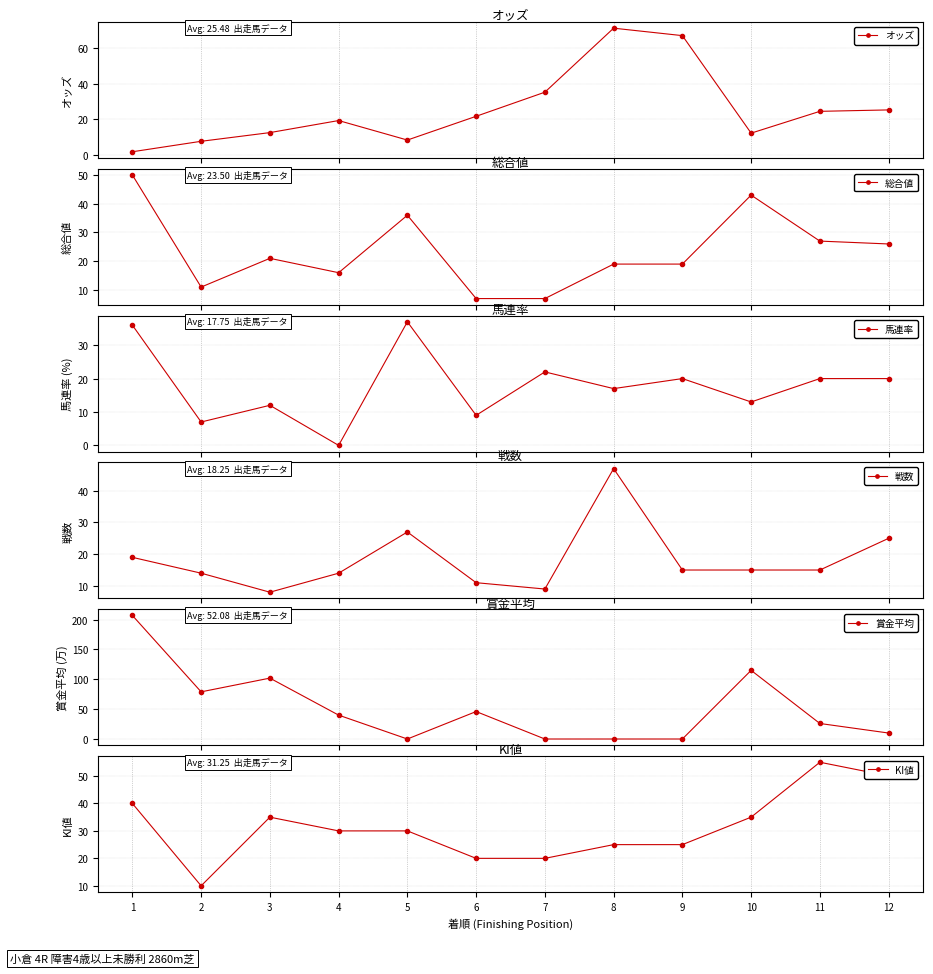

Reading right to left, what are all the values shown in this chart?

オッズ: 12=25.2	11=24.4	10=12.1	9=67.1	8=71.3	7=35.2	6=21.6	5=8.2	4=19.2	3=12.4	2=7.5	1=1.6
総合値: 12=26.0	11=27.0	10=43.0	9=19.0	8=19.0	7=7.0	6=7.0	5=36.0	4=16.0	3=21.0	2=11.0	1=50.0
馬連率: 12=20.0	11=20.0	10=13.0	9=20.0	8=17.0	7=22.0	6=9.0	5=37.0	4=0.0	3=12.0	2=7.0	1=36.0
戦数: 12=25.0	11=15.0	10=15.0	9=15.0	8=47.0	7=9.0	6=11.0	5=27.0	4=14.0	3=8.0	2=14.0	1=19.0
賞金平均: 12=10.0	11=26.0	10=115.0	9=0.0	8=0.0	7=0.0	6=46.0	5=0.0	4=40.0	3=102.0	2=79.0	1=207.0
KI値: 12=50.0	11=55.0	10=35.0	9=25.0	8=25.0	7=20.0	6=20.0	5=30.0	4=30.0	3=35.0	2=10.0	1=40.0